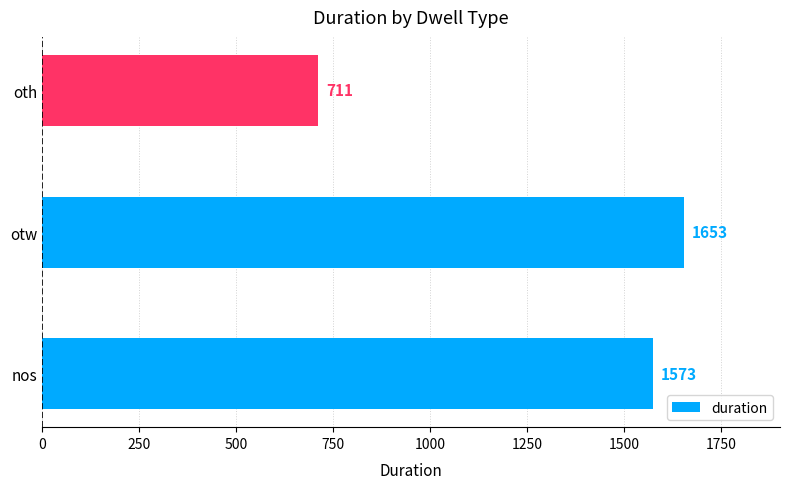

Reading bottom to top, what are all the values shown in this chart?

nos=1573	otw=1653	oth=711